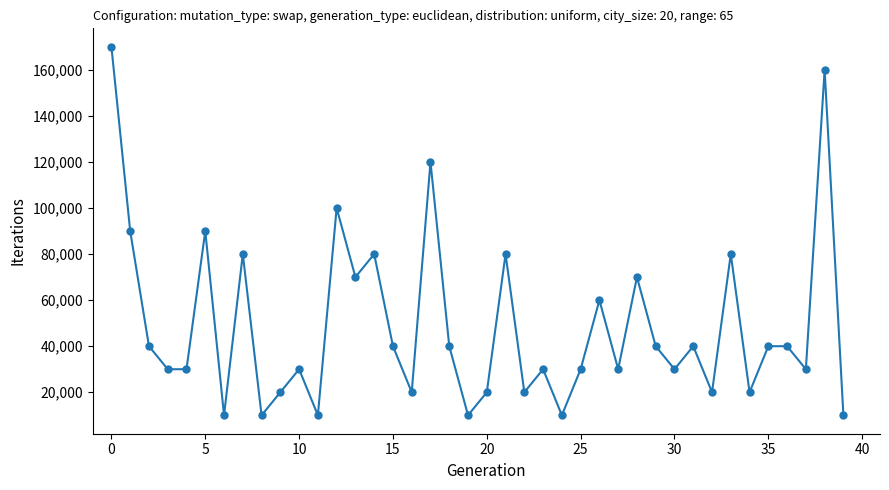

True or false: the data has more than 0 interior local peaks.

True